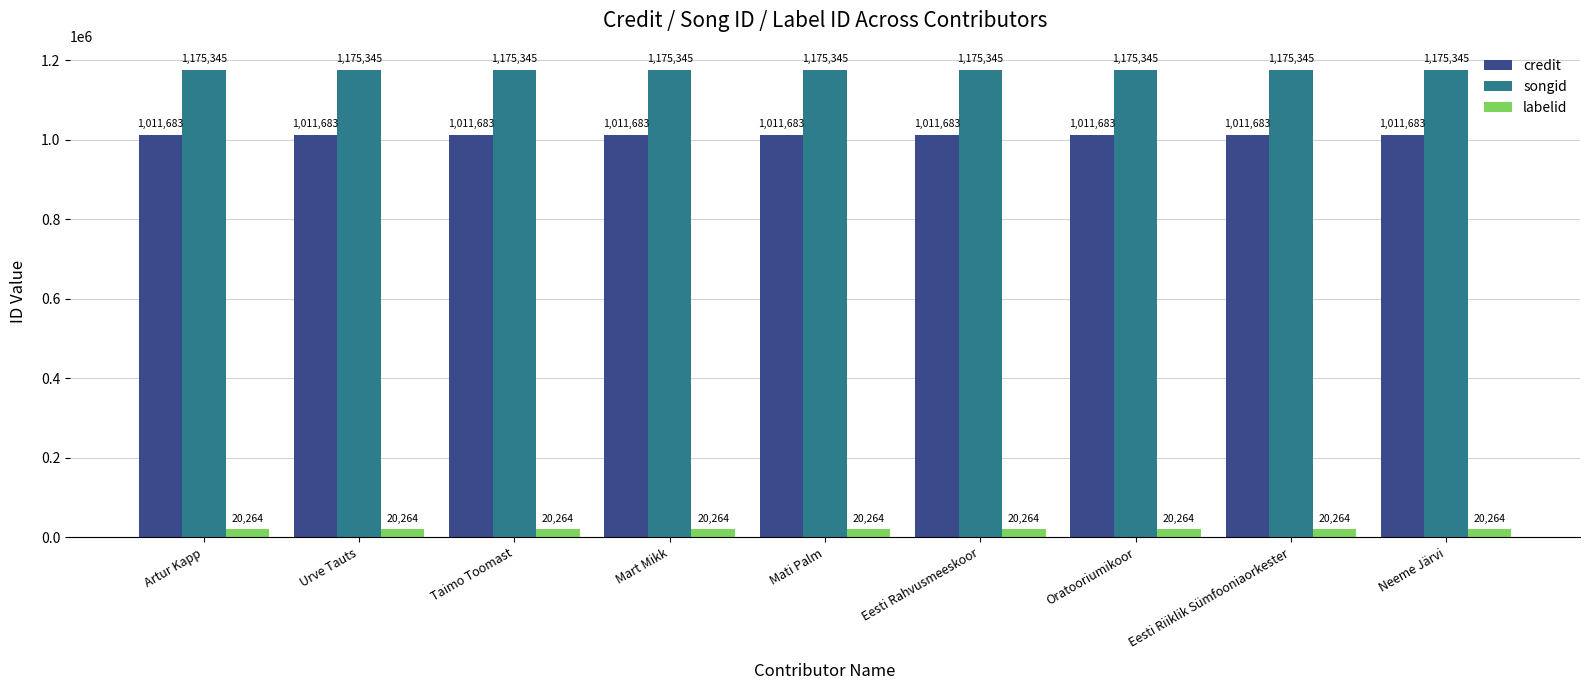

What is the spread (max minus min) of values at Taimo Toomast?

1155081